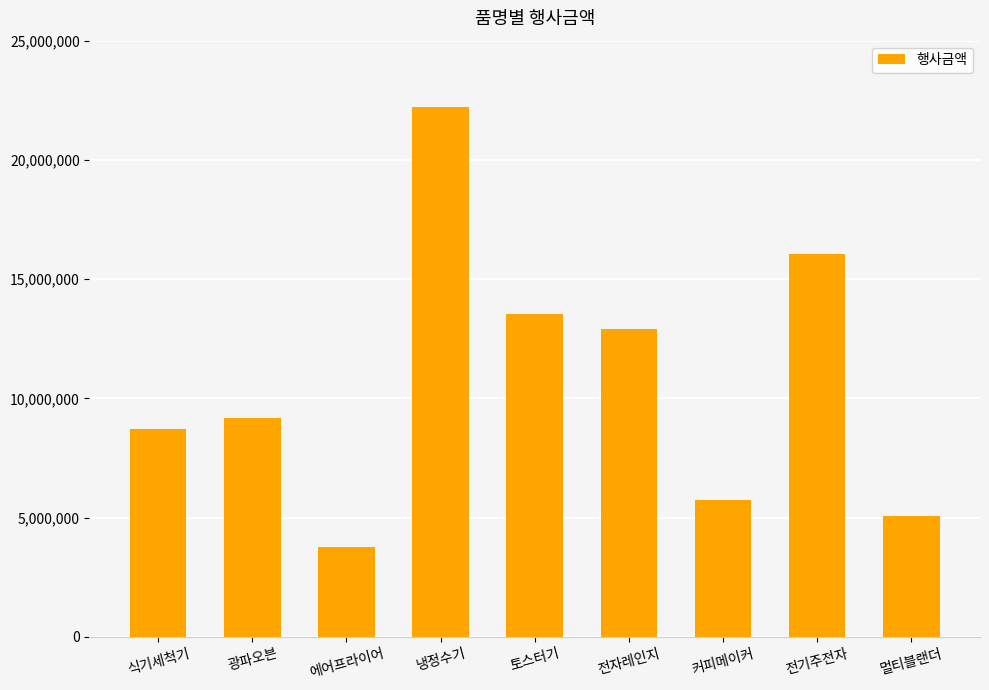

The chart shows a value of 4966135 at 전자레인지. True or false?

False